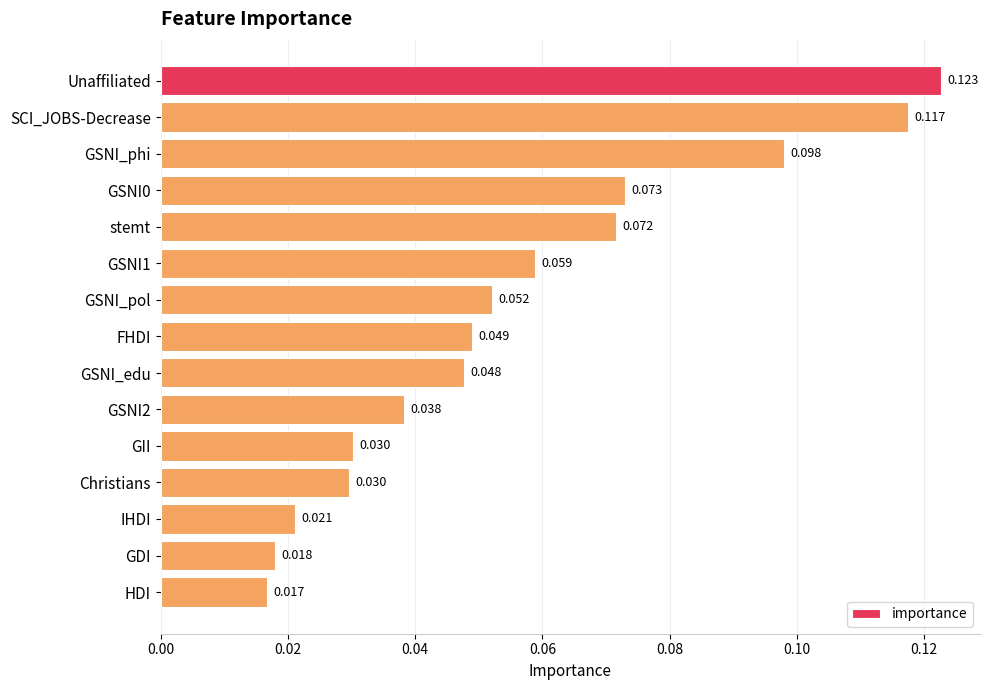

What is the label of the 1st bar from the bottom?

HDI